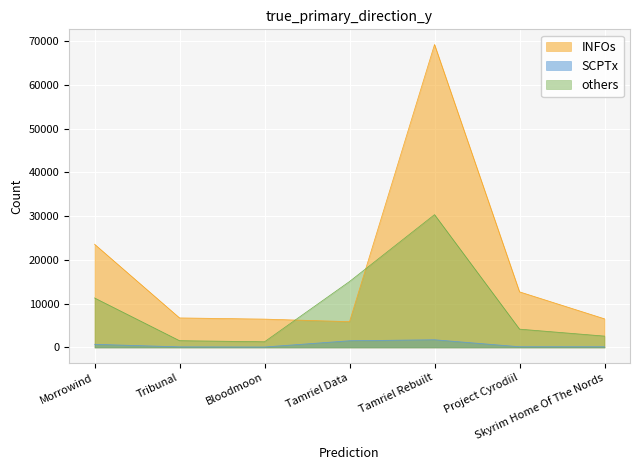

Reading left to right, transcribe all the data shown in this chart.

INFOs: 23592	6752	6481	5898	69222	12711	6548
SCPTx: 726	146	111	1535	1763	170	164
others: 11314	1552	1302	15068	30349	4191	2600